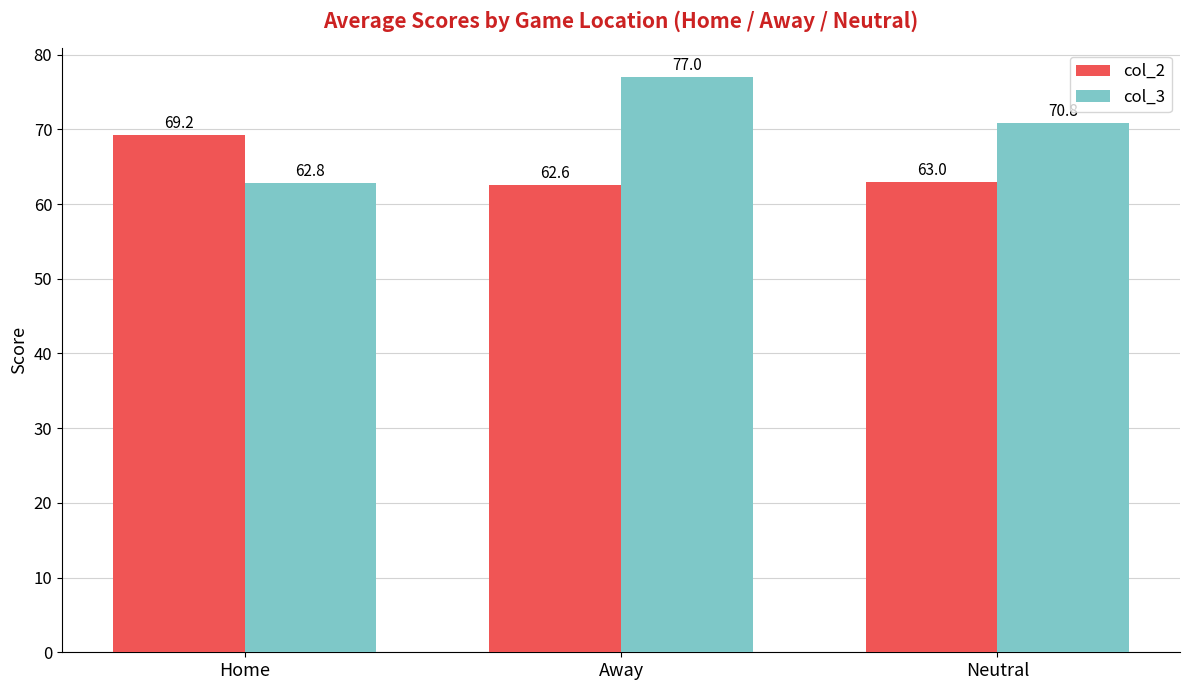

Which series changed the most between Away and Neutral?

col_3